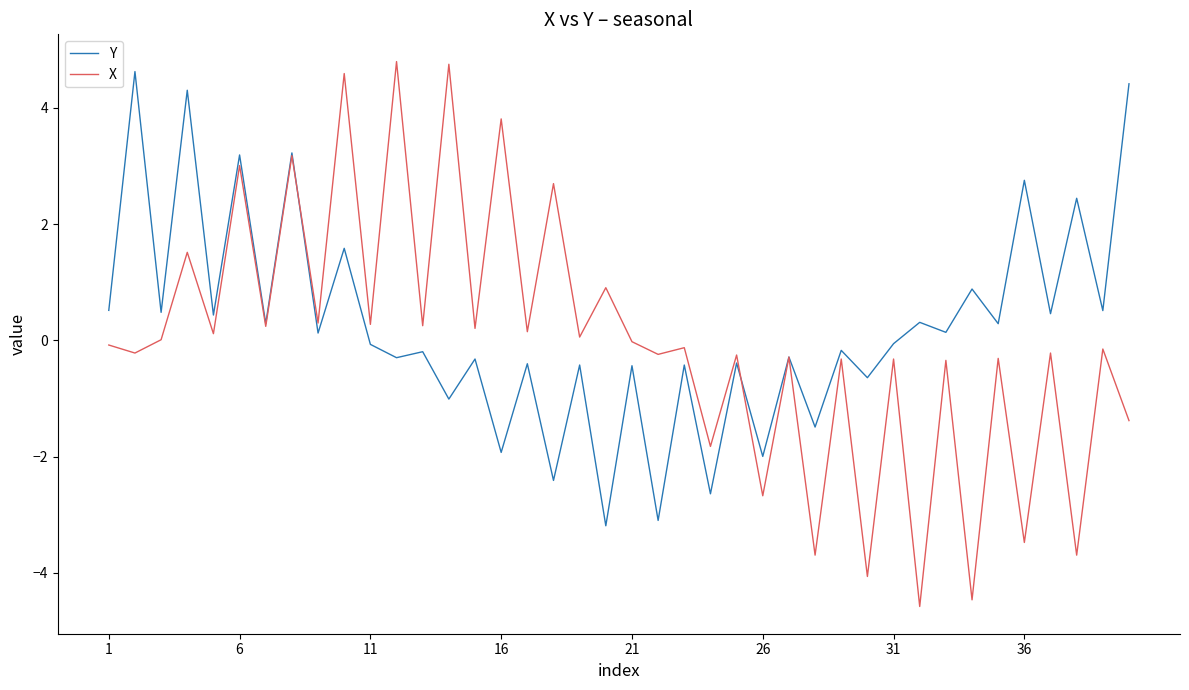

Which series has the widest spread of values?

X